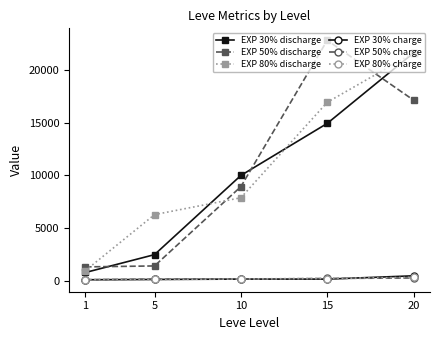

How many lines are shown in the chart?

6